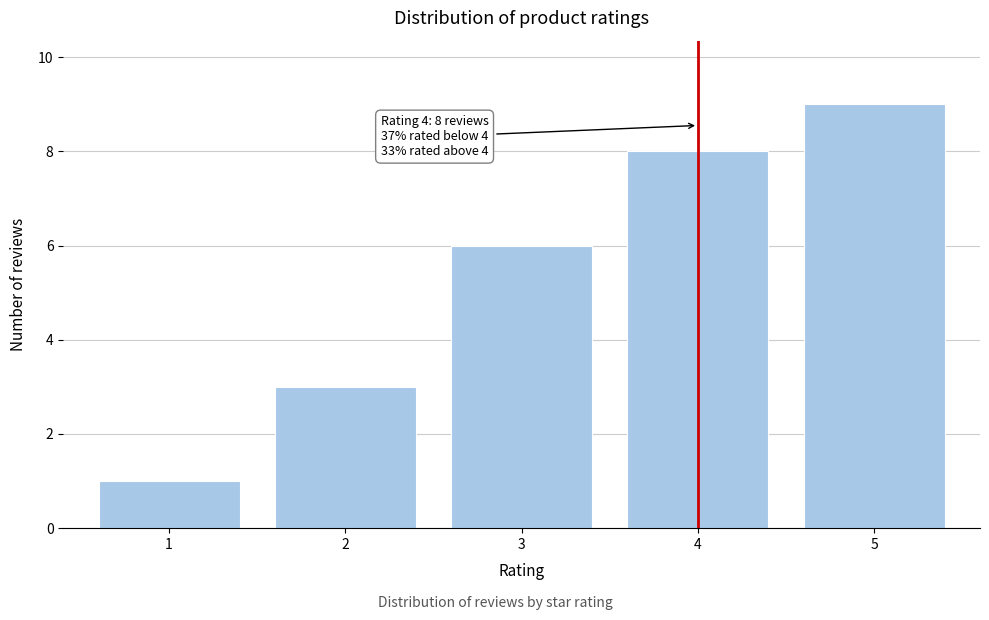

Reading right to left, list all the values displayed in this chart.

9	8	6	3	1